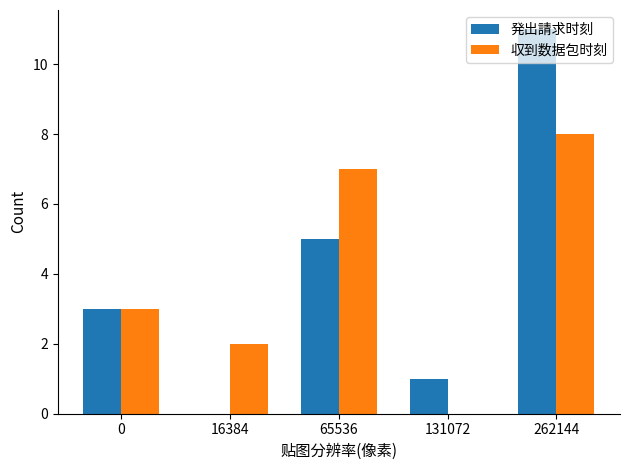

What is the maximum value shown in the chart?

11